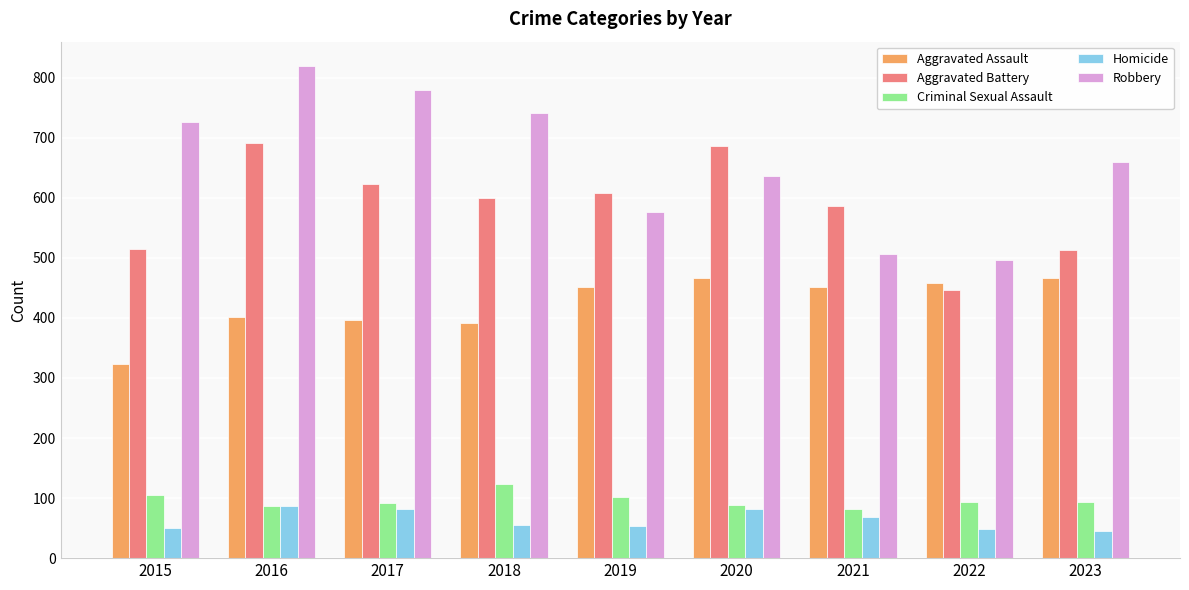

Rank the series by their maximum value, from lowest to highest.

Homicide, Criminal Sexual Assault, Aggravated Assault, Aggravated Battery, Robbery